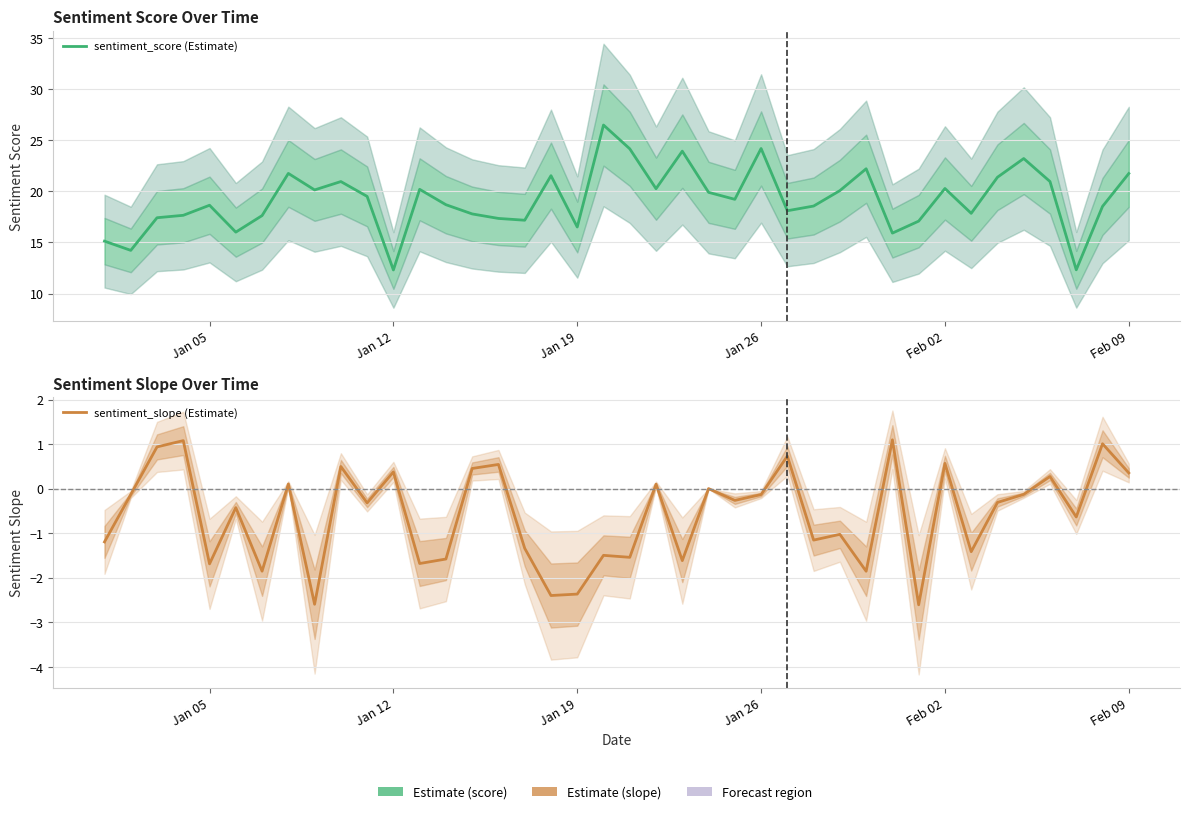

What is the value of the sentiment_slope (Estimate) point at the 35th from the left?

-0.3